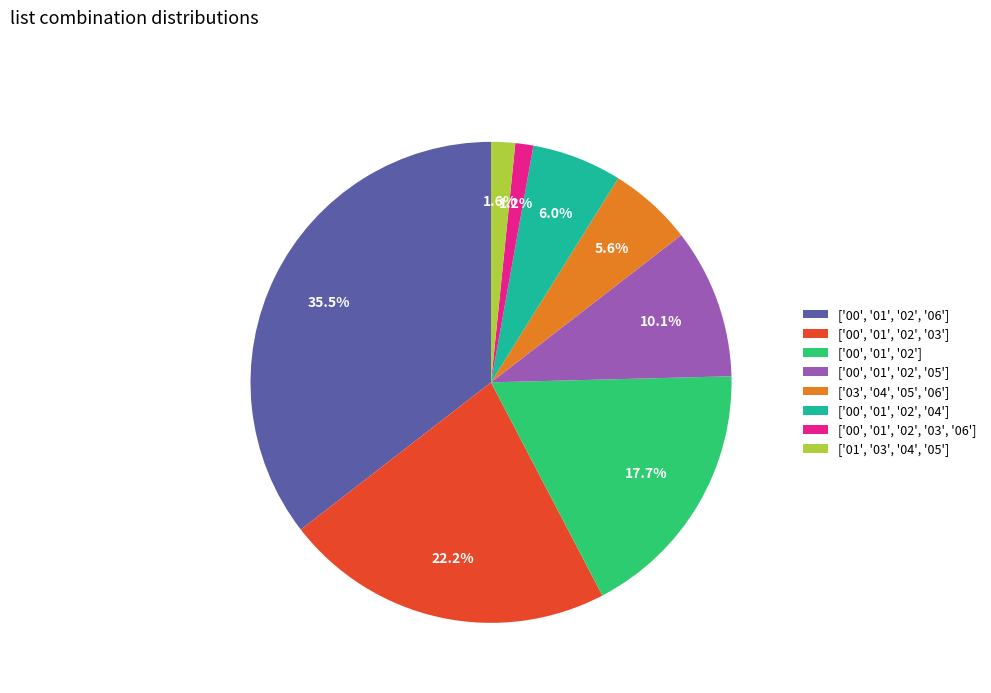

Is there a majority slice in this chart?

No